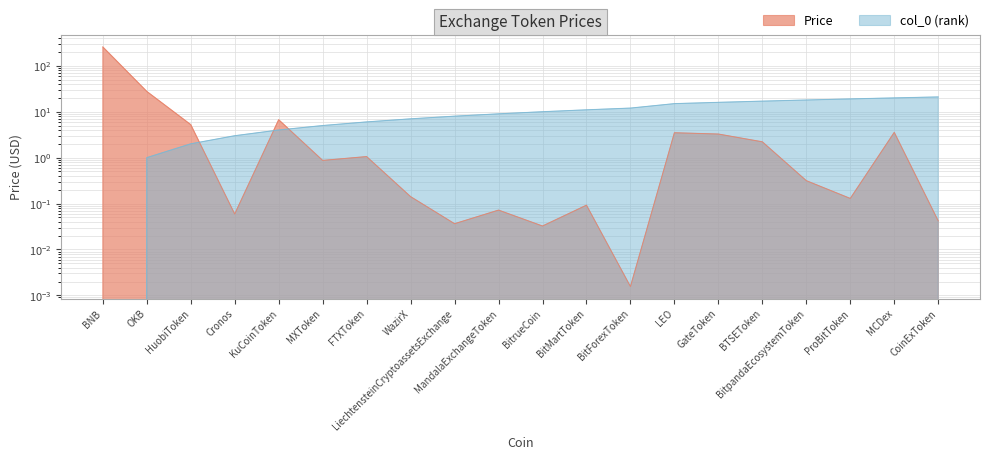

Reading left to right, extract all data points from this chart.

Price: BNB=257.6	OKB=27.7	HuobiToken=5.2	Cronos=0.1	KuCoinToken=6.7	MXToken=0.9	FTXToken=1.1	WazirX=0.1	LiechtensteinCryptoassetsExchange=0.0	MandalaExchangeToken=0.1	BitrueCoin=0.0	BitMartToken=0.1	BitForexToken=0.0	LEO=3.5	GateToken=3.3	BTSEToken=2.2	BitpandaEcosystemToken=0.3	ProBitToken=0.1	MCDex=3.5	CoinExToken=0.0
col_0: BNB=0.0	OKB=1.0	HuobiToken=2.0	Cronos=3.0	KuCoinToken=4.0	MXToken=5.0	FTXToken=6.0	WazirX=7.0	LiechtensteinCryptoassetsExchange=8.0	MandalaExchangeToken=9.0	BitrueCoin=10.0	BitMartToken=11.0	BitForexToken=12.0	LEO=15.0	GateToken=16.0	BTSEToken=17.0	BitpandaEcosystemToken=18.0	ProBitToken=19.0	MCDex=20.0	CoinExToken=21.0